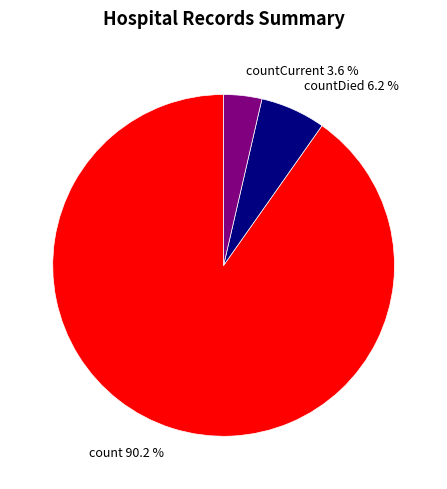

Which category has the smallest portion of the pie?

countCurrent